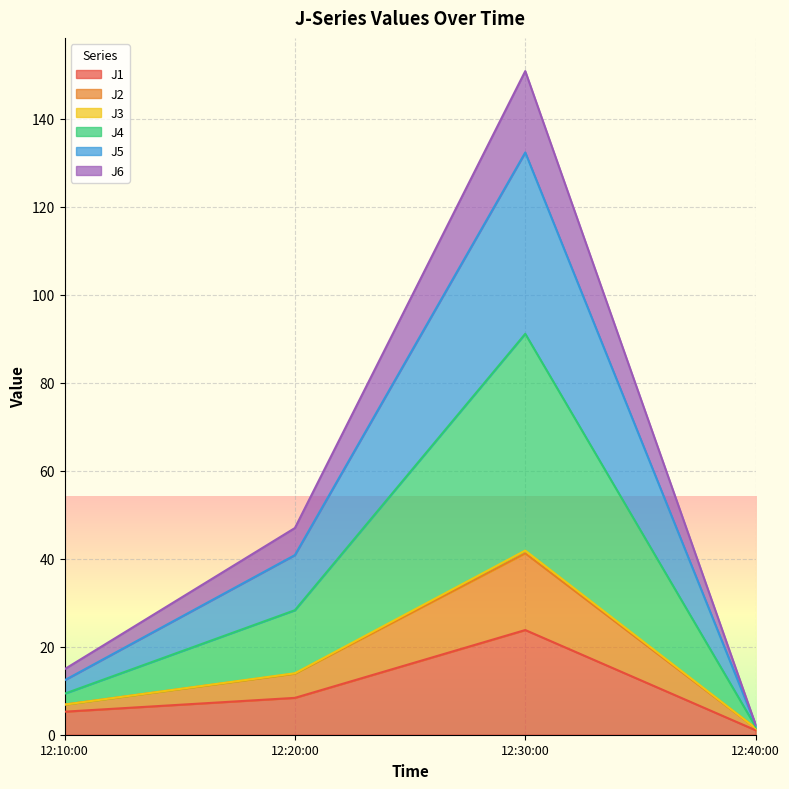

At which category is the sum across all series the highest?

12:30:00